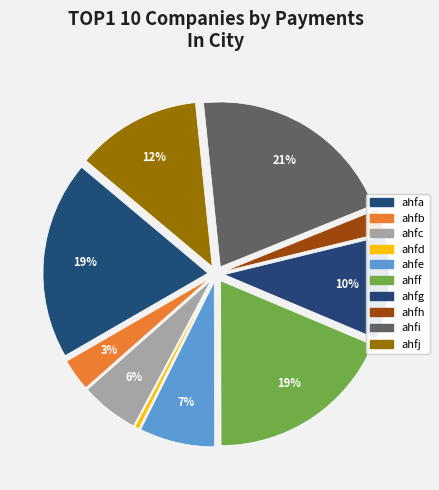

To the nearest percent, what is the average slice percentage?

10%